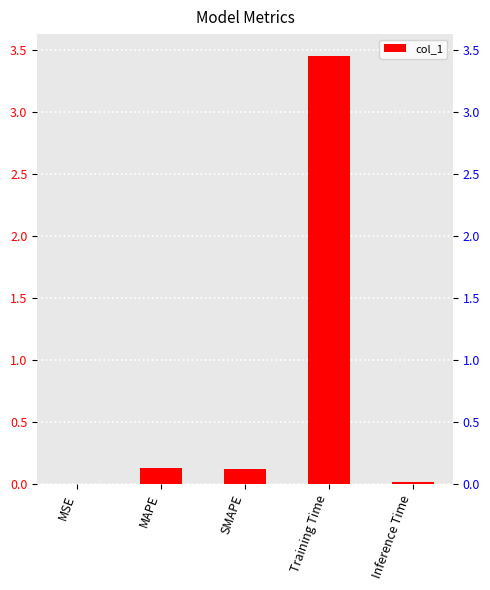

What is the label of the 1st bar from the right?

Inference Time